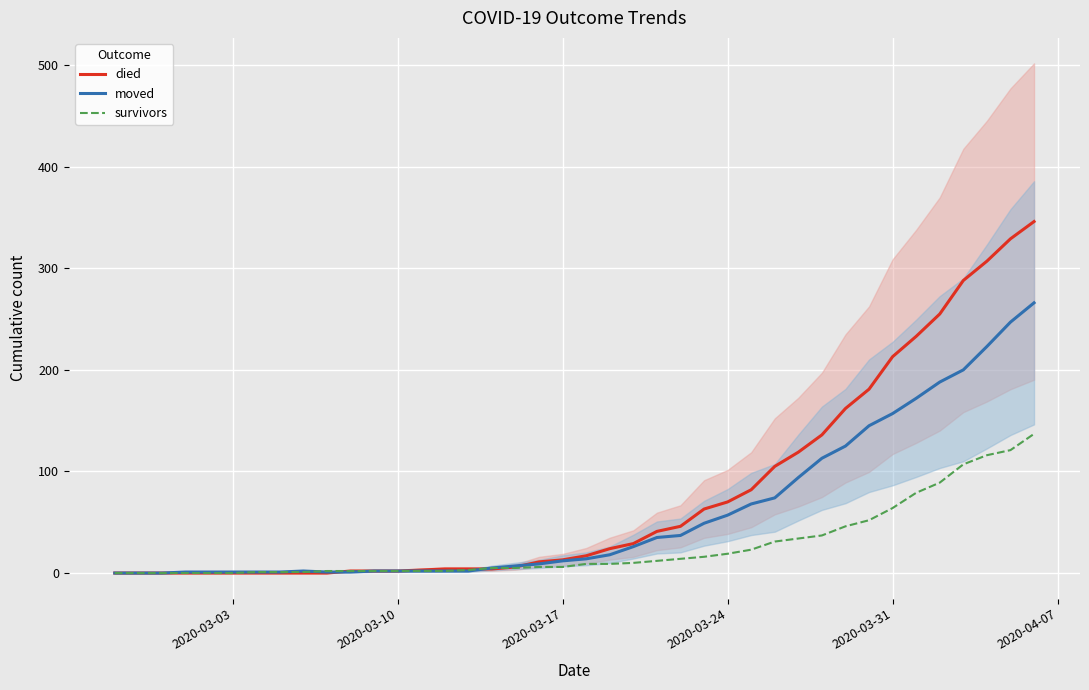

How many data points in moved are above 14?

19